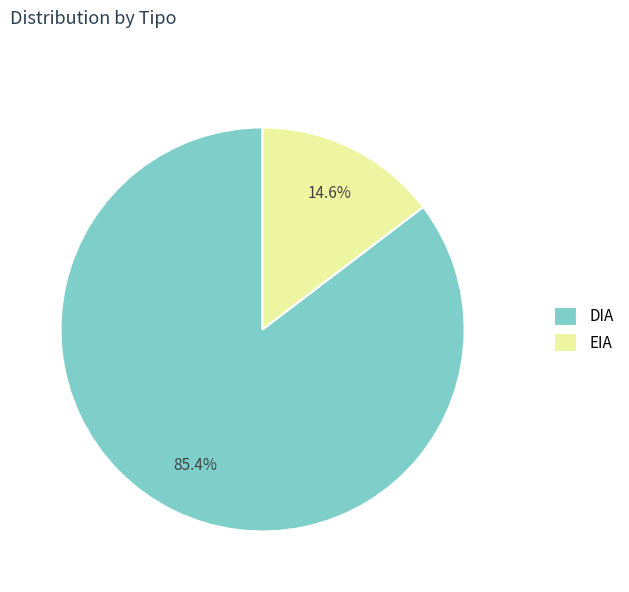

Between DIA and EIA, which is larger?

DIA